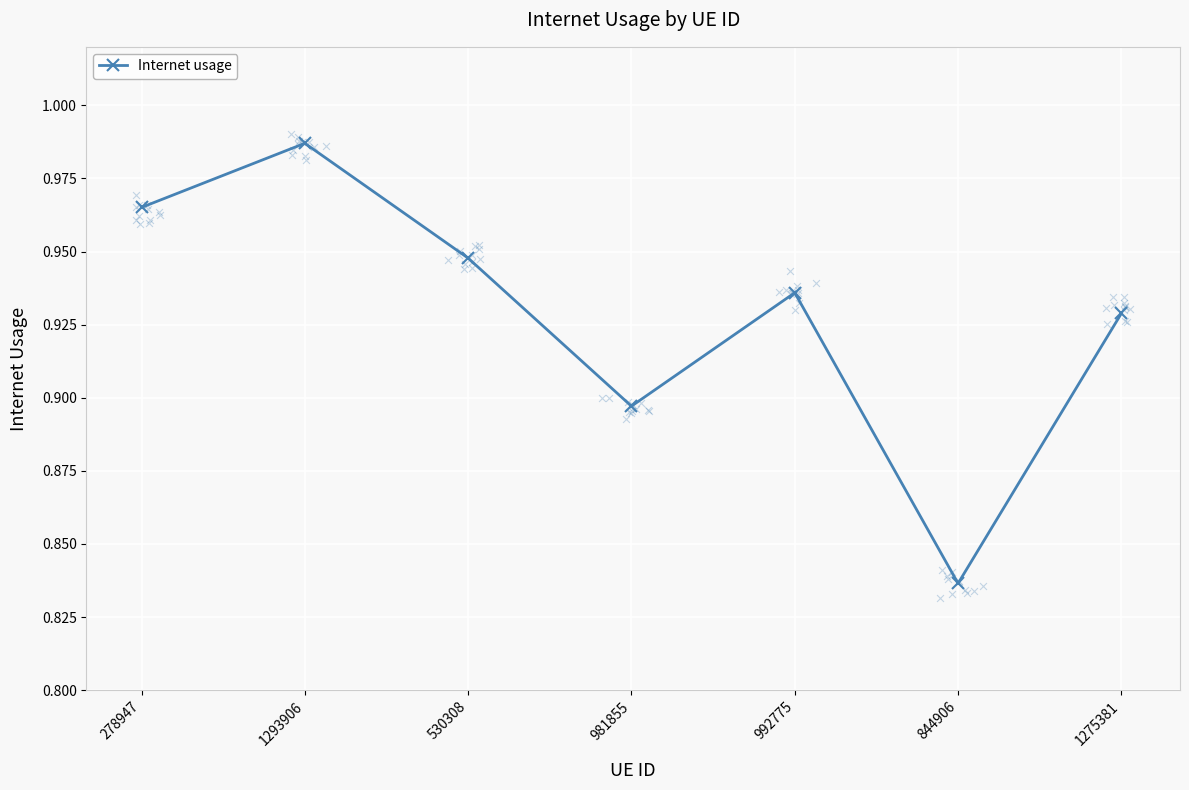

Between 530308 and 981855, which is larger?

530308